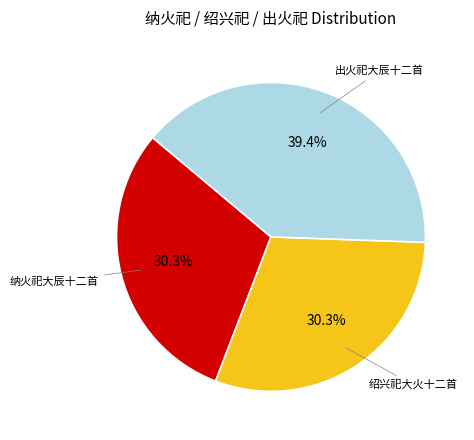

Does any single category account for the majority?

No